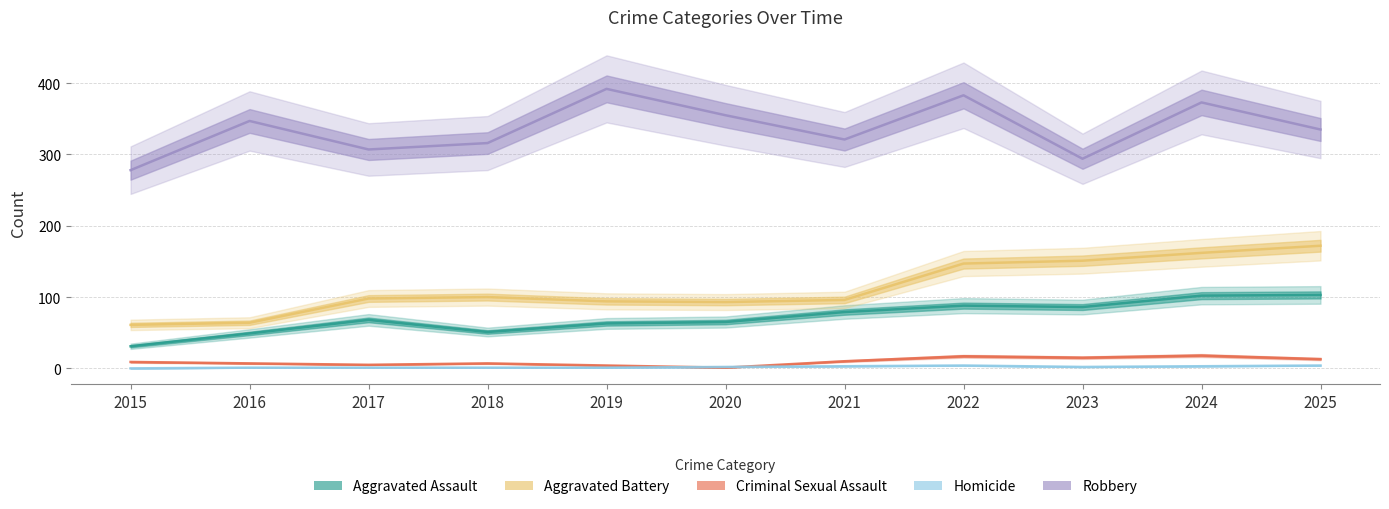

True or false: Robbery has more than 0 interior local peaks.

True